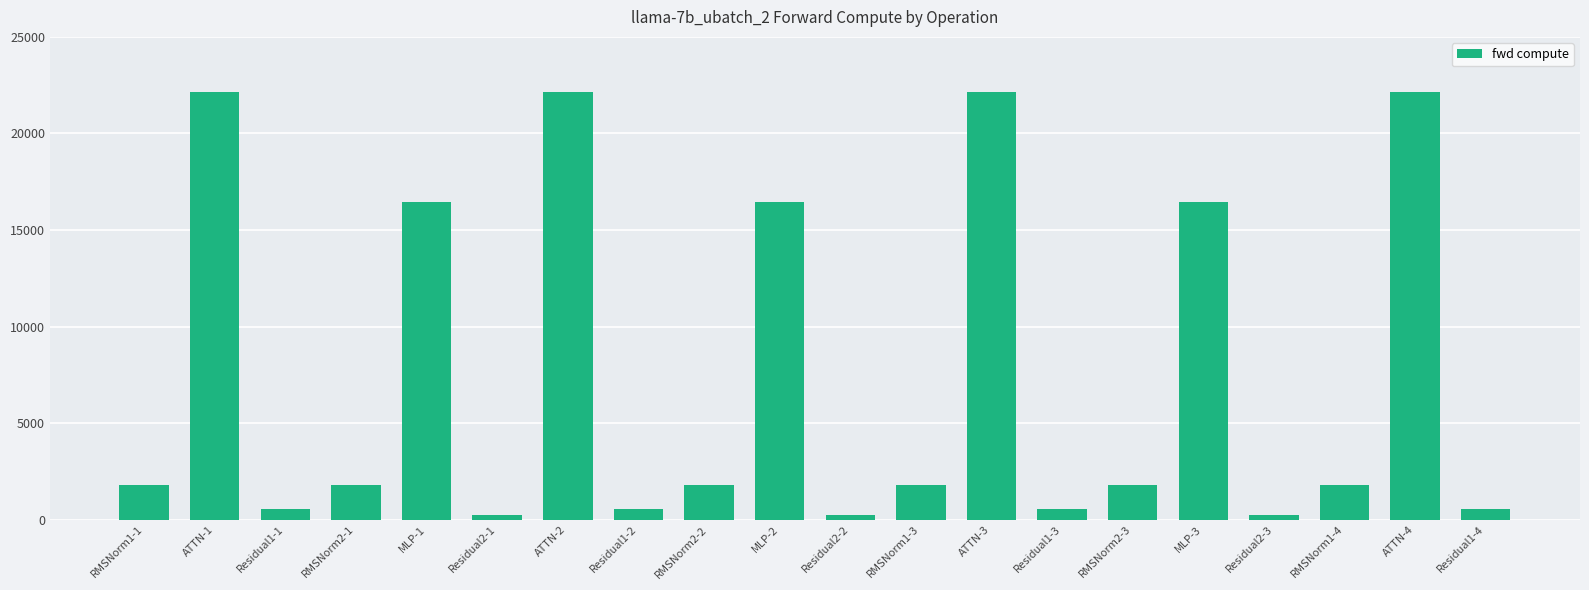

What is the sum of the values at MLP-2 and RMSNorm1-4?

18263.5